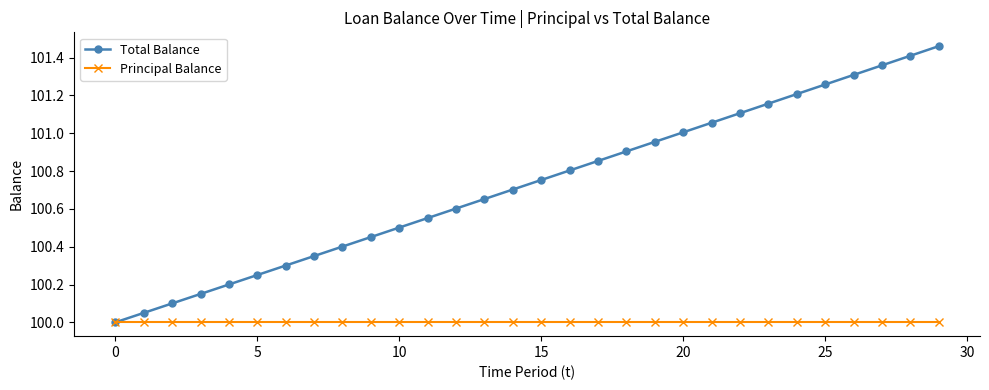

Which series has the widest spread of values?

Total Balance